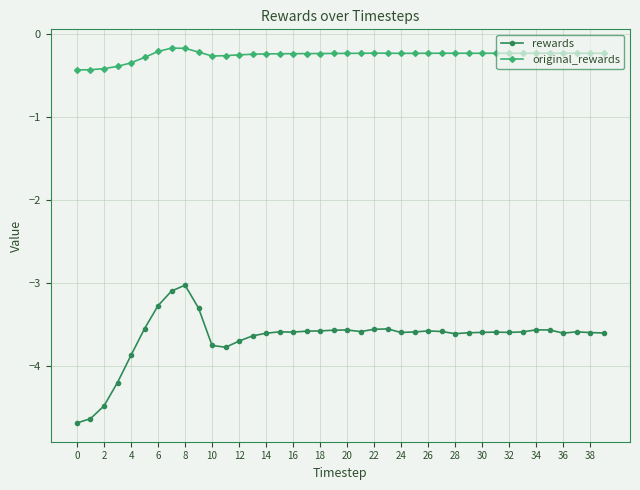

What is the difference between the second highest and second lowest values in the original_rewards series?

0.3